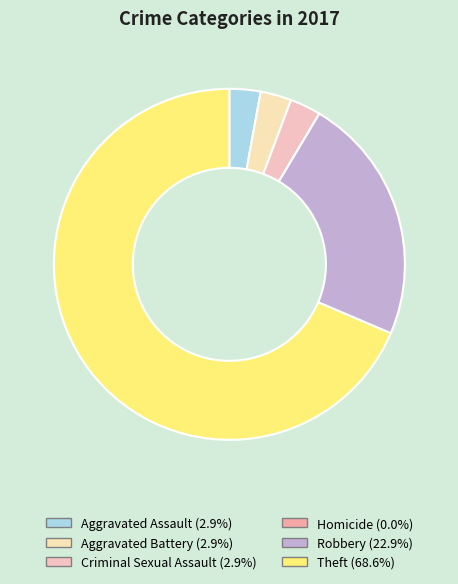

To the nearest percent, what is the average slice percentage?

17%